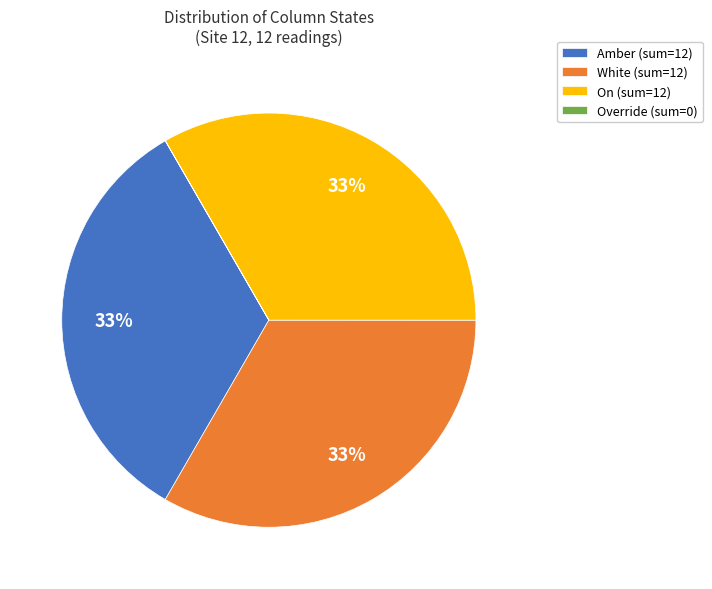

Is it true that On (sum=12) is 33% of the pie?

True